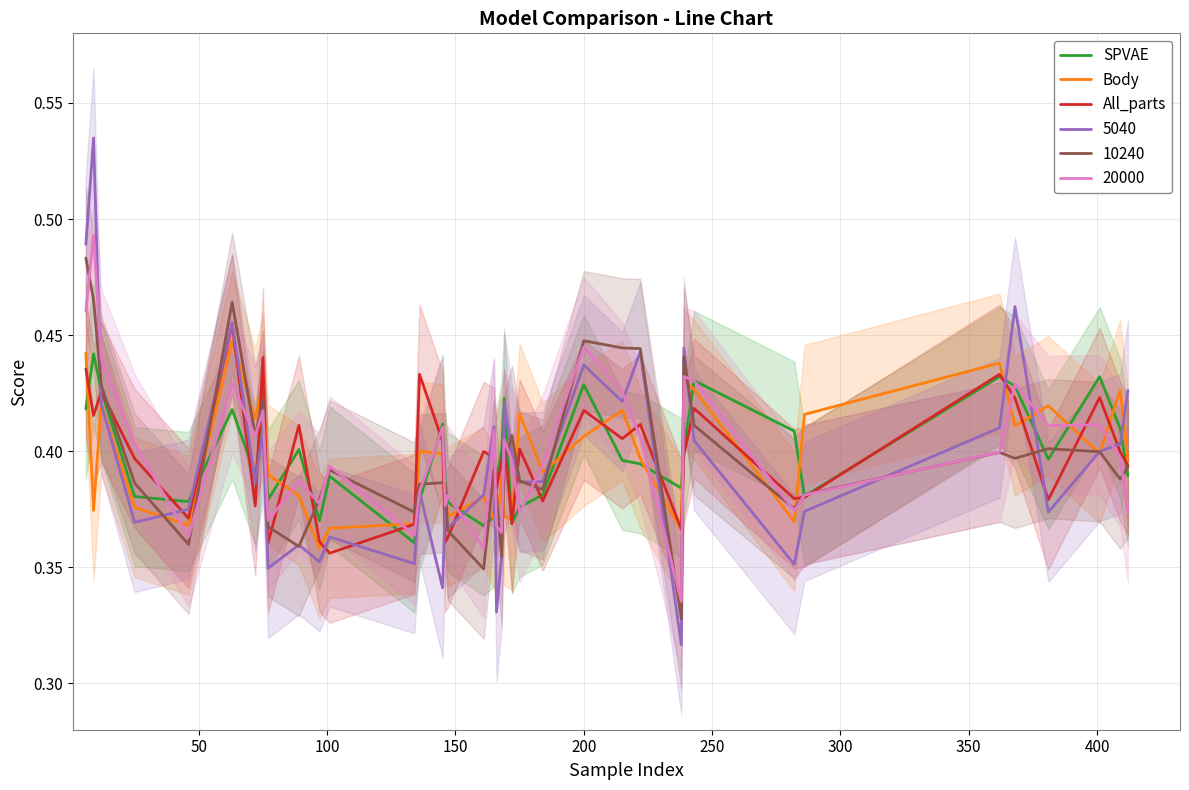

What is the difference between the second highest and minimum values in the SPVAE series?

0.1